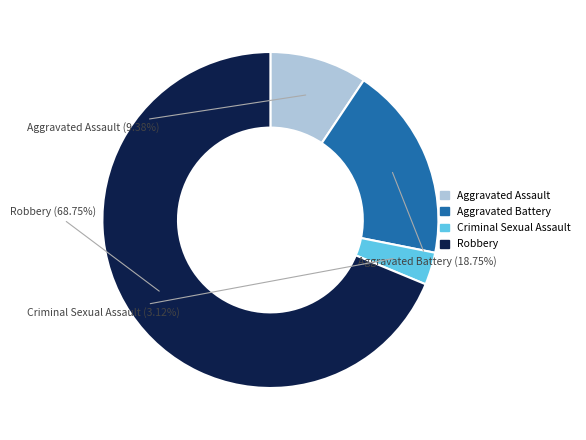

True or false: Aggravated Assault accounts for 3% of the total.

False